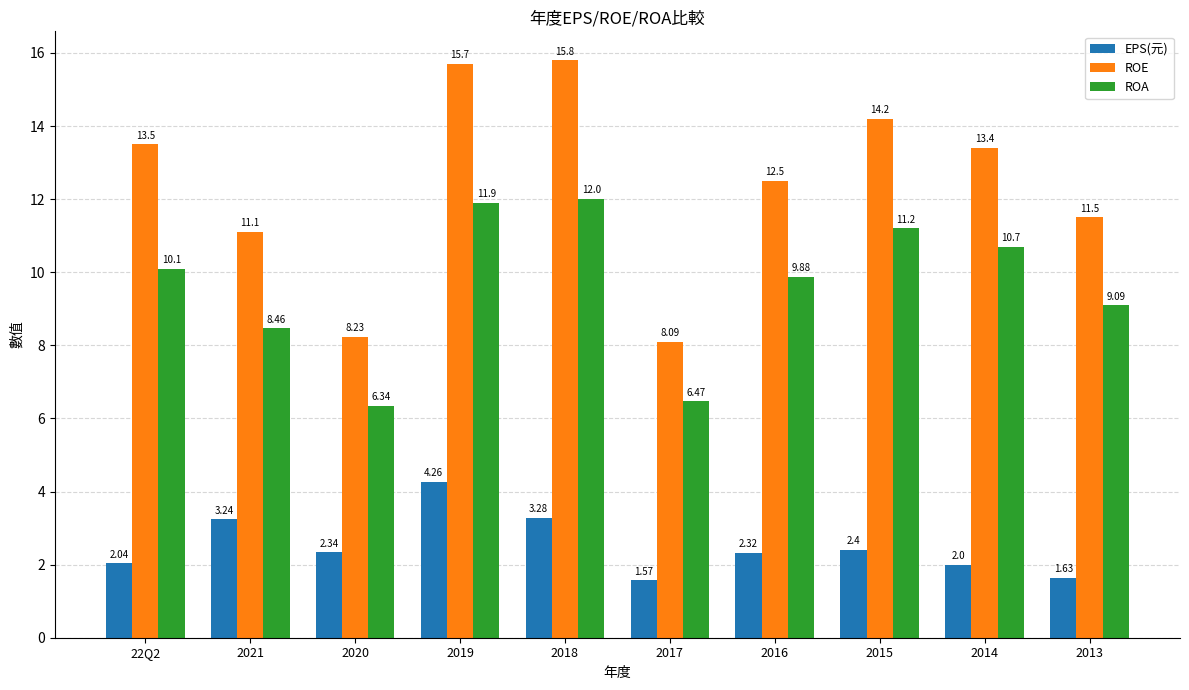

At which label is ROA closest to 9?

2013